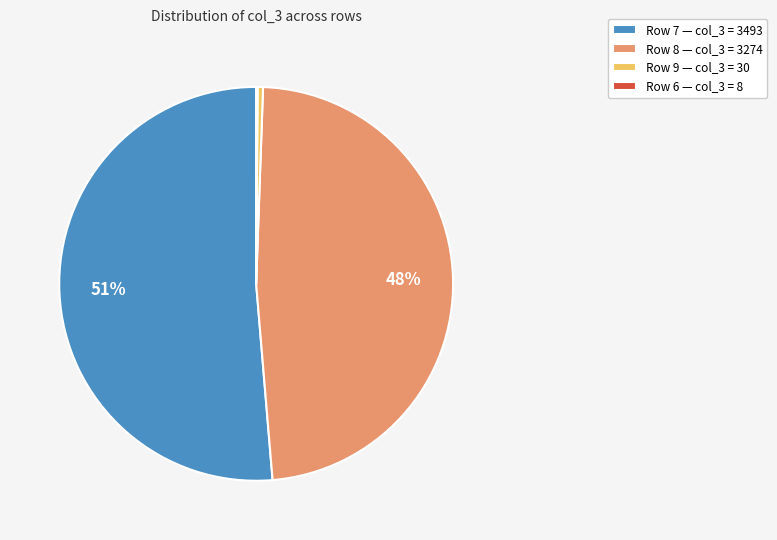

Which slice represents more than half of the pie?

Row 7 — col_3 = 3493